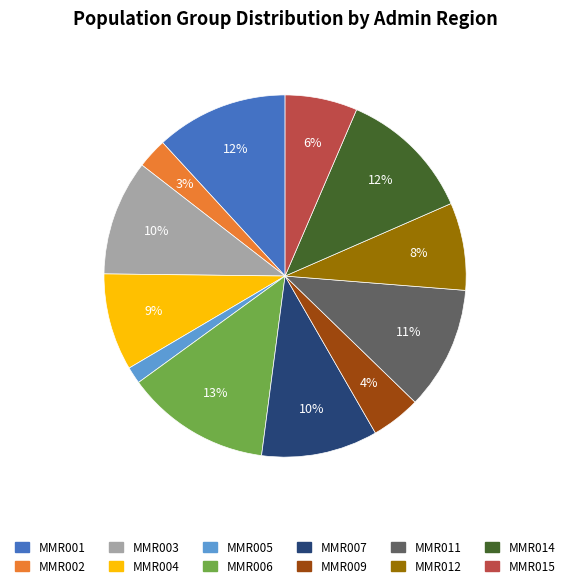

The MMR001 slice represents 1% of the pie. True or false?

False